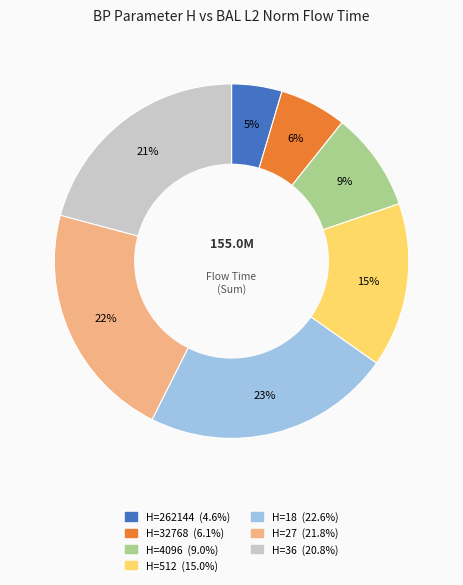

Is there a majority slice in this chart?

No